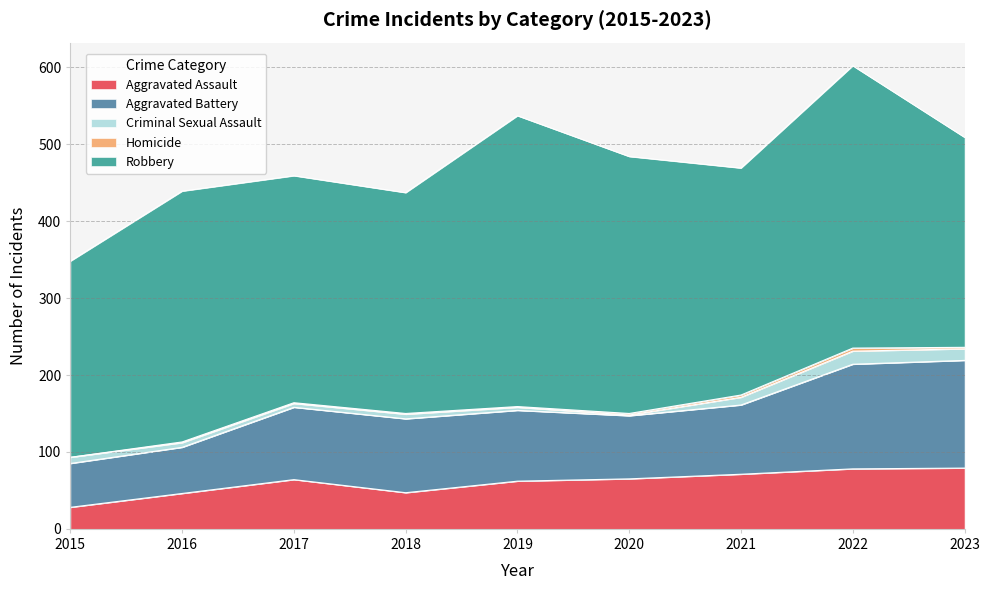

How many data points in Aggravated Battery are less than 92?

4